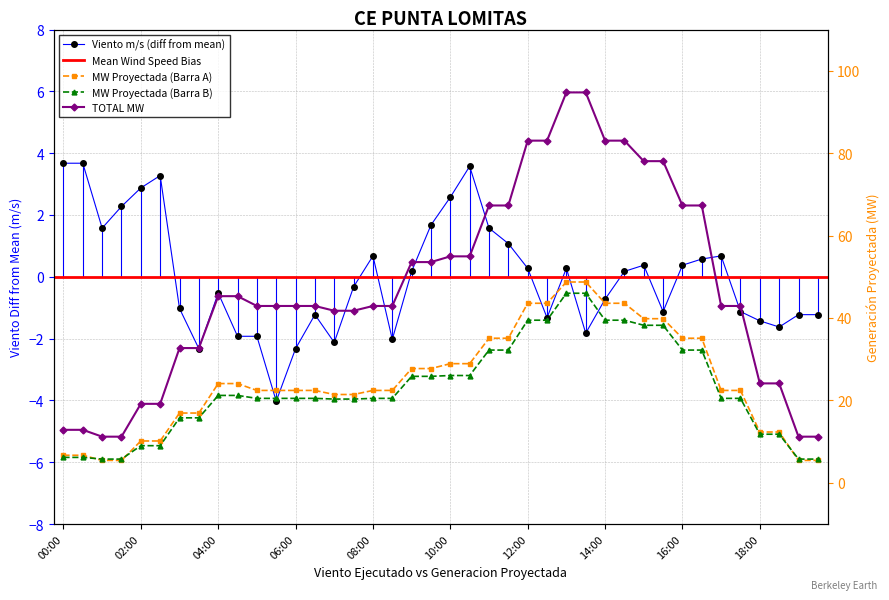

What is the minimum value for TOTAL MW?

11.2